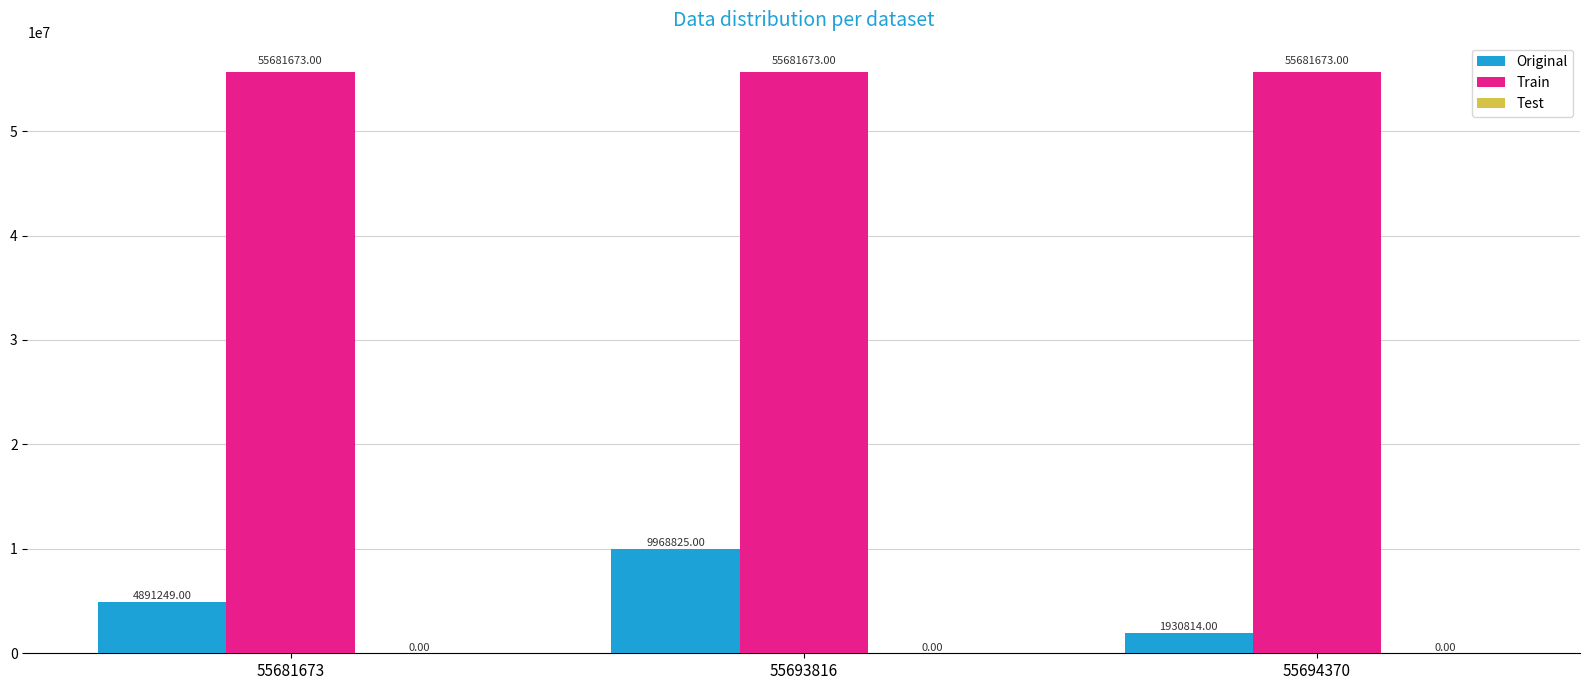

Rank the series at 55681673 from highest to lowest value.

Train, Original